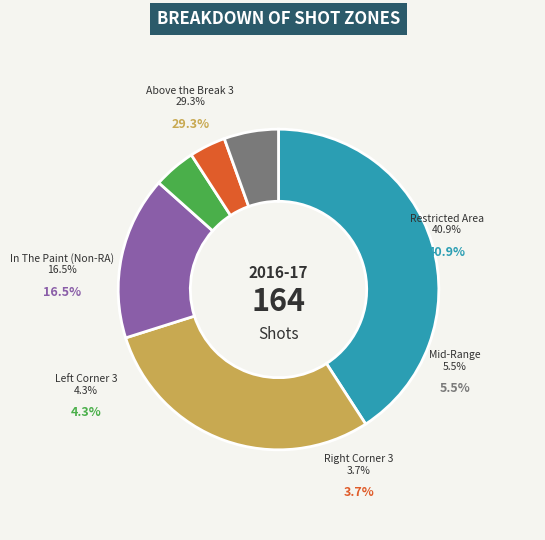

The Restricted Area slice represents 50% of the pie. True or false?

False